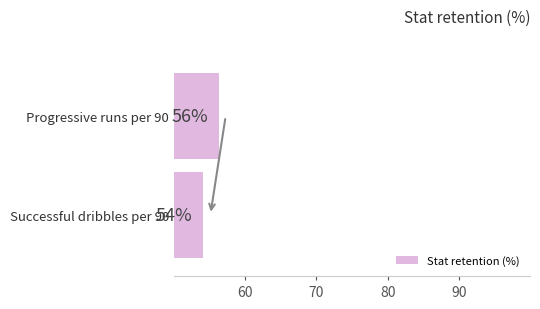

Rank the categories by value from highest to lowest.

Progressive runs per 90, Successful dribbles per 90